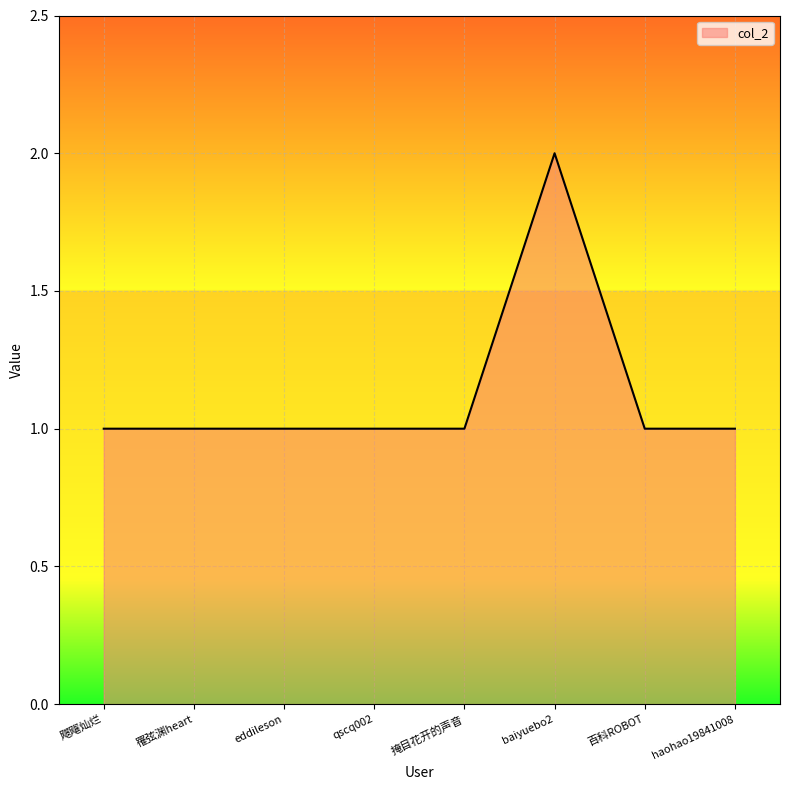

Reading left to right, transcribe all the data shown in this chart.

1	1	1	1	1	2	1	1